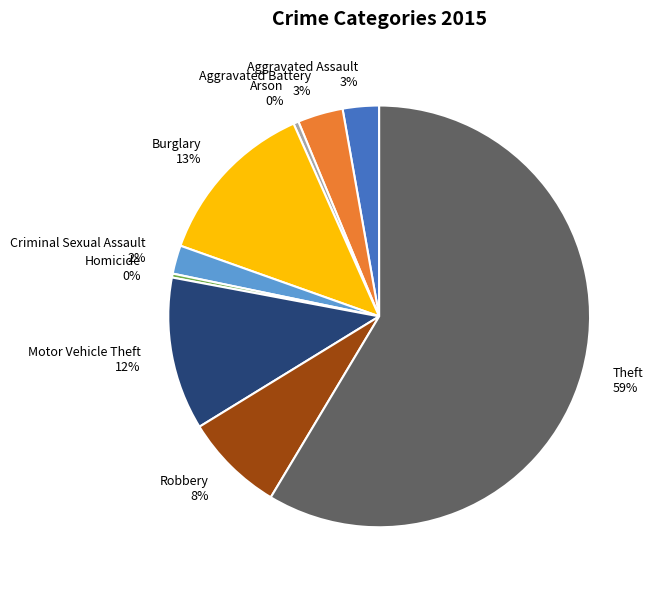

Does any single category account for the majority?

Yes